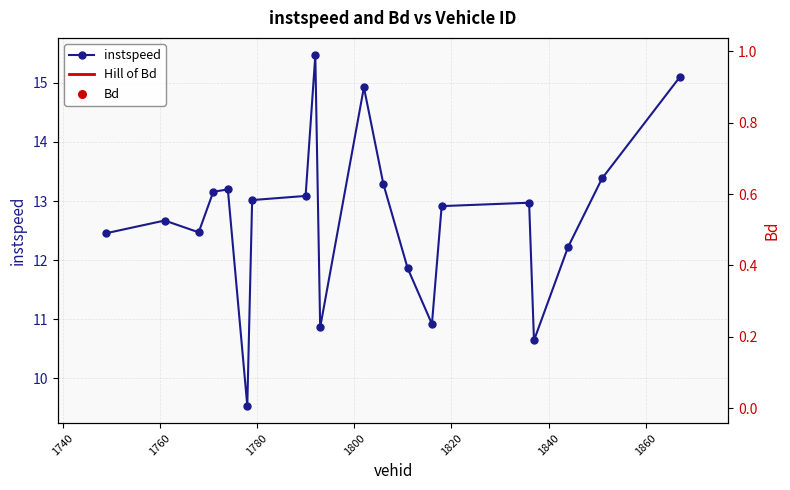

Which series reaches the minimum Y coordinate?

Bd